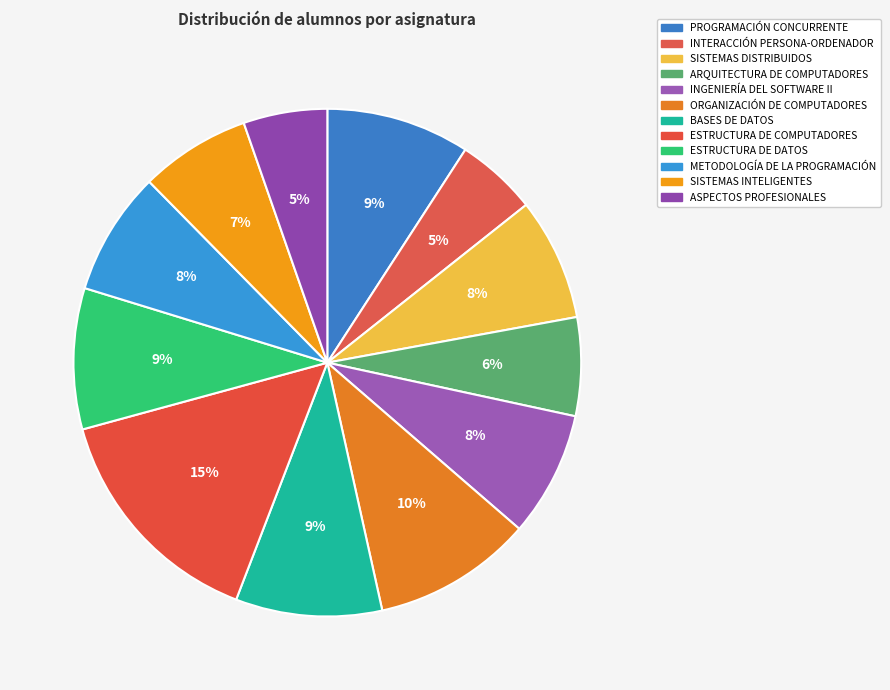

What is the largest slice in the pie chart?

ESTRUCTURA DE COMPUTADORES